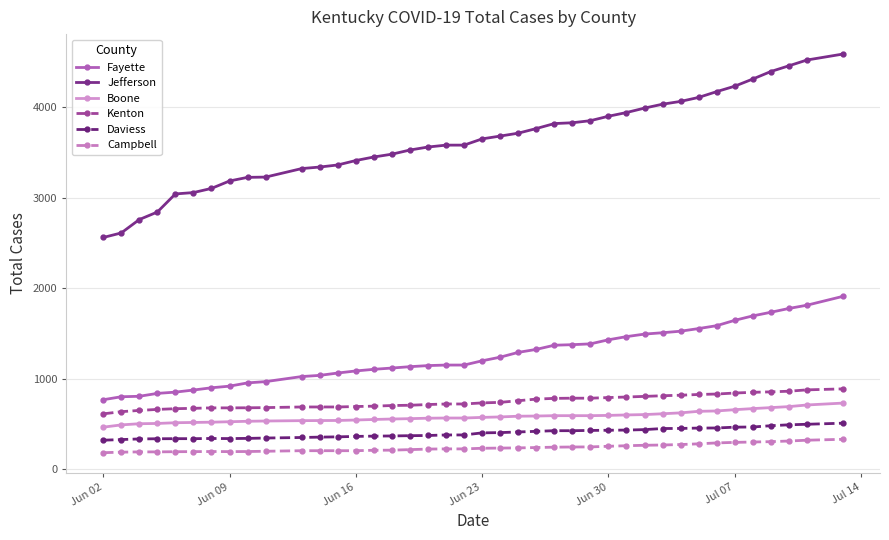

What is the value of the Boone point at the 29th from the left?

602